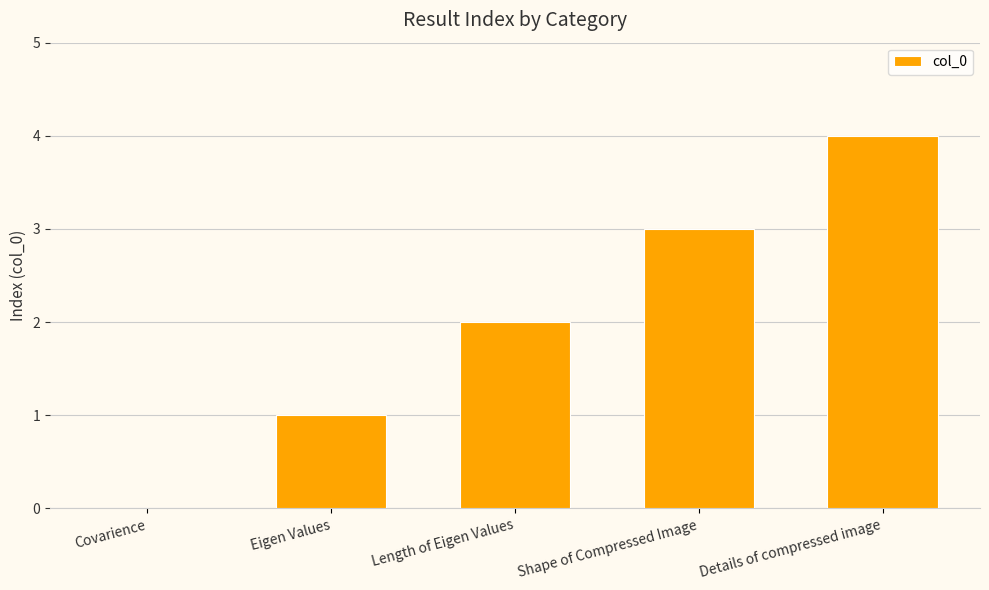

What is the change in value from Covarience to Eigen Values?

+1